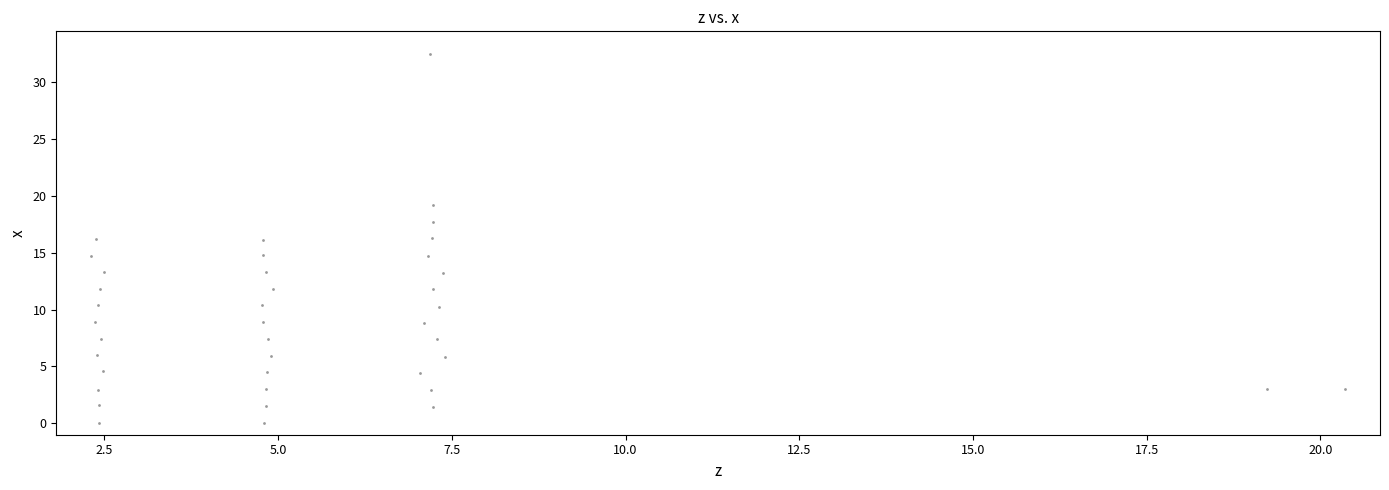

What is the range of X values (max minus min)?

18.1